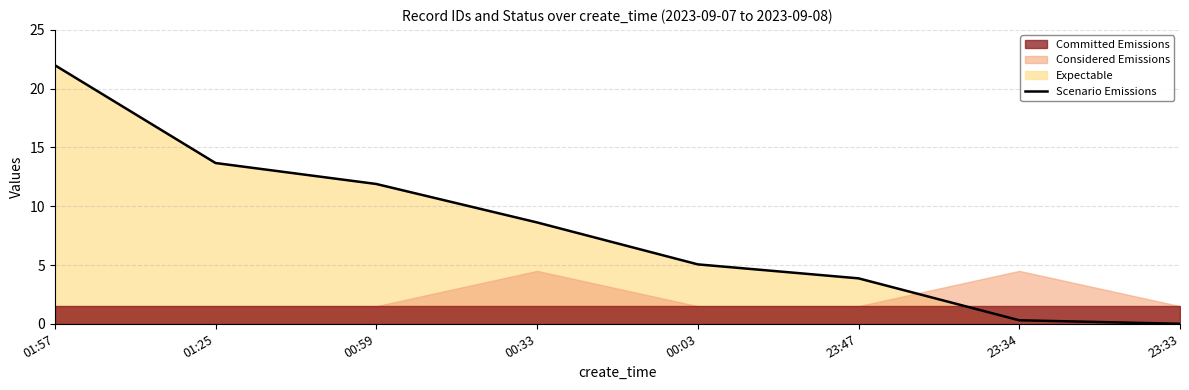

At which category does the chart reach its minimum across all series?

23:33